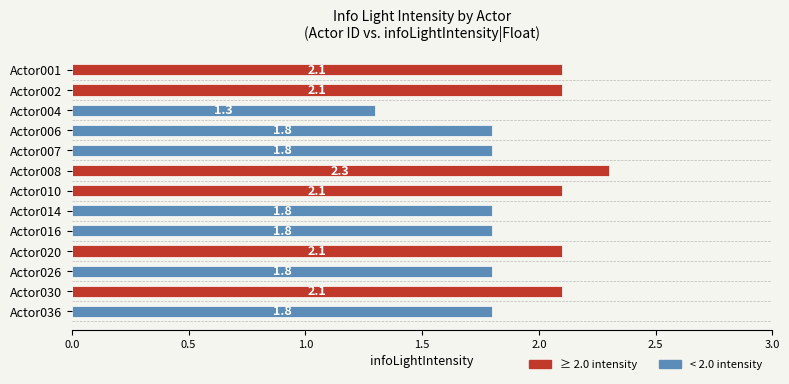

Which has a higher value, Actor006 or Actor002?

Actor002